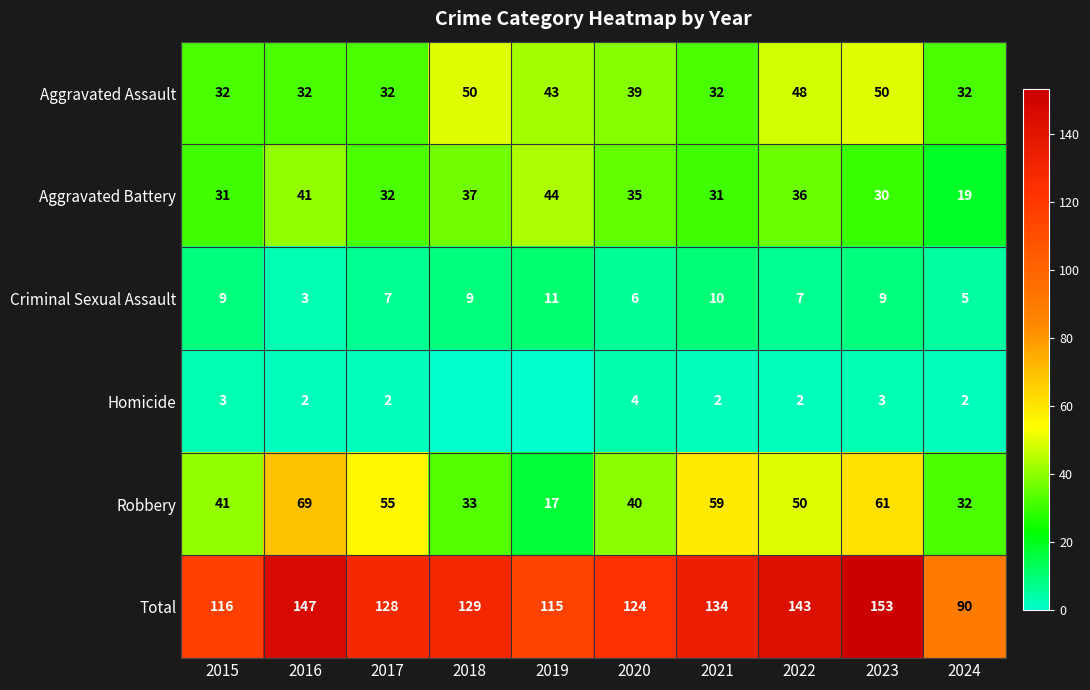

Where is Robbery nearest to the value 43?

2015